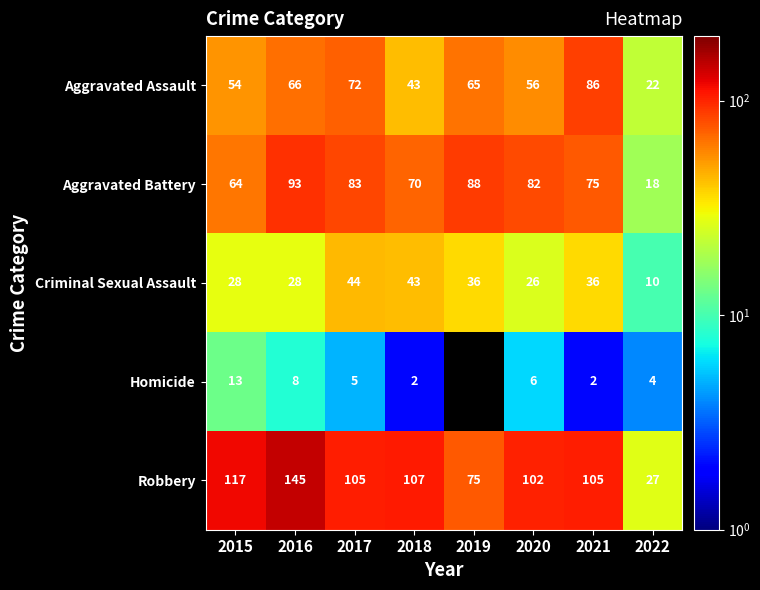

At which label does Aggravated Battery first exceed 82?

2016